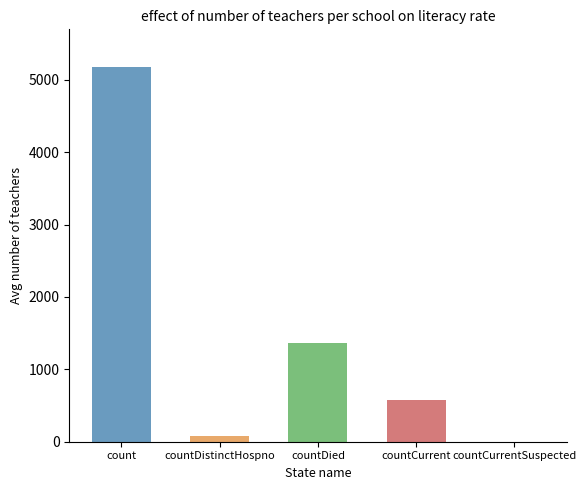

What is the sum of the values at count and countCurrent?

5754